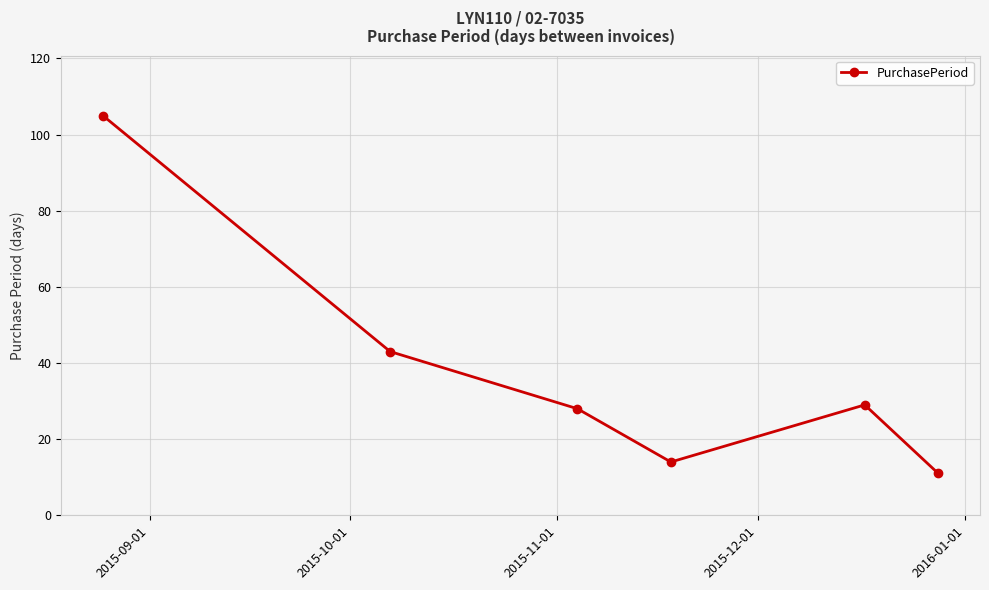

What is the maximum value shown in the chart?

105